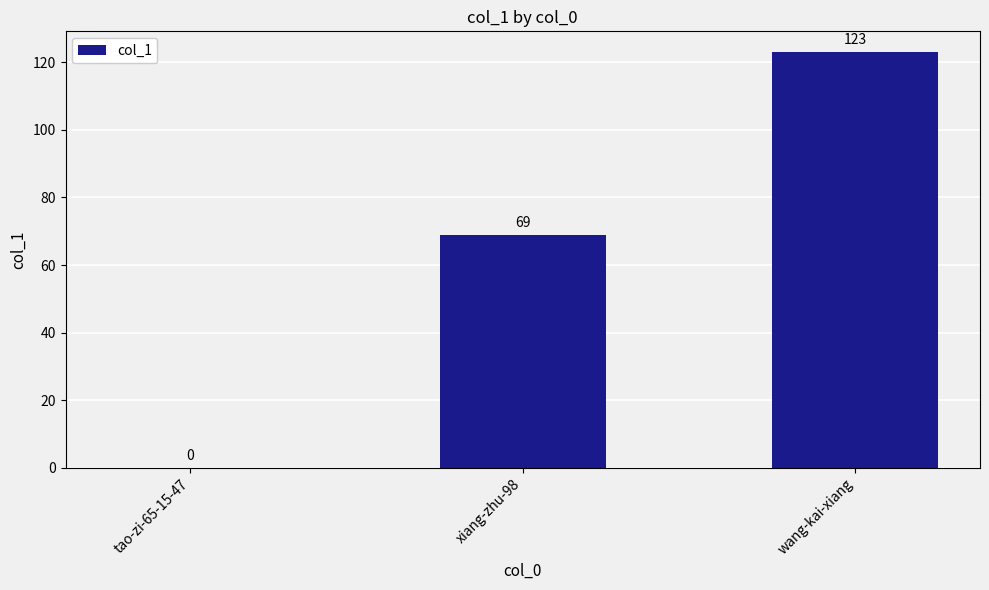

Which category has the highest value across all series?

wang-kai-xiang